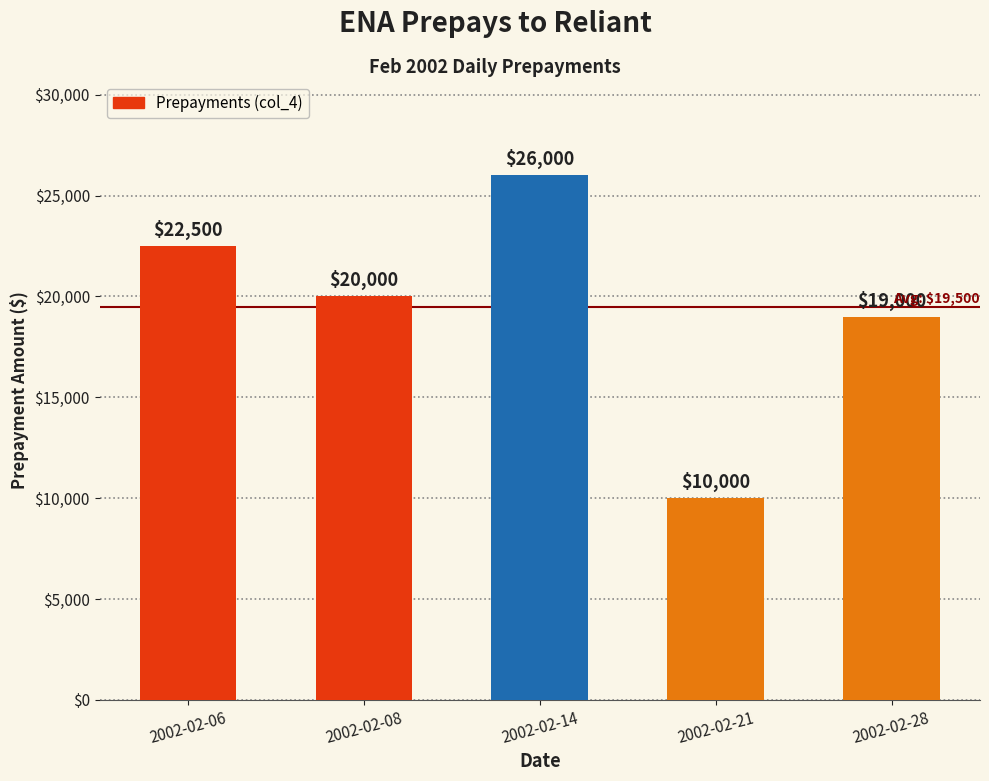

What is the value of the 4th bar from the left?

10000